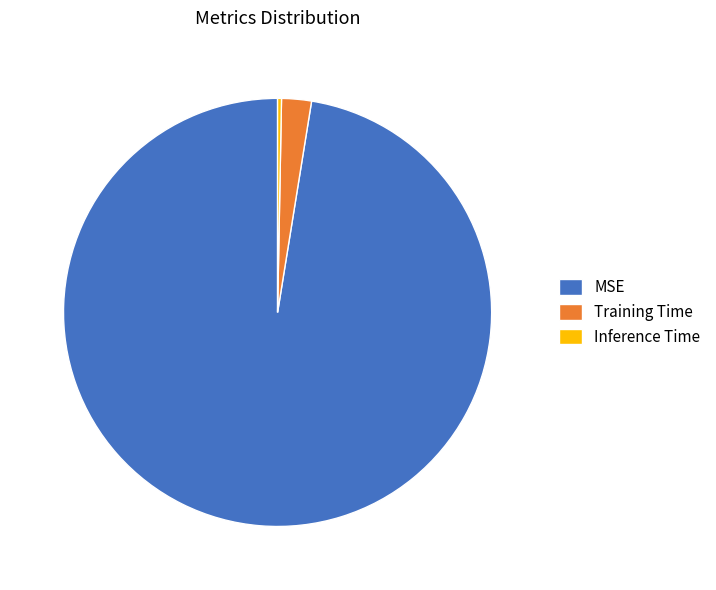

Combined, do Inference Time and Training Time account for over 50%?

No